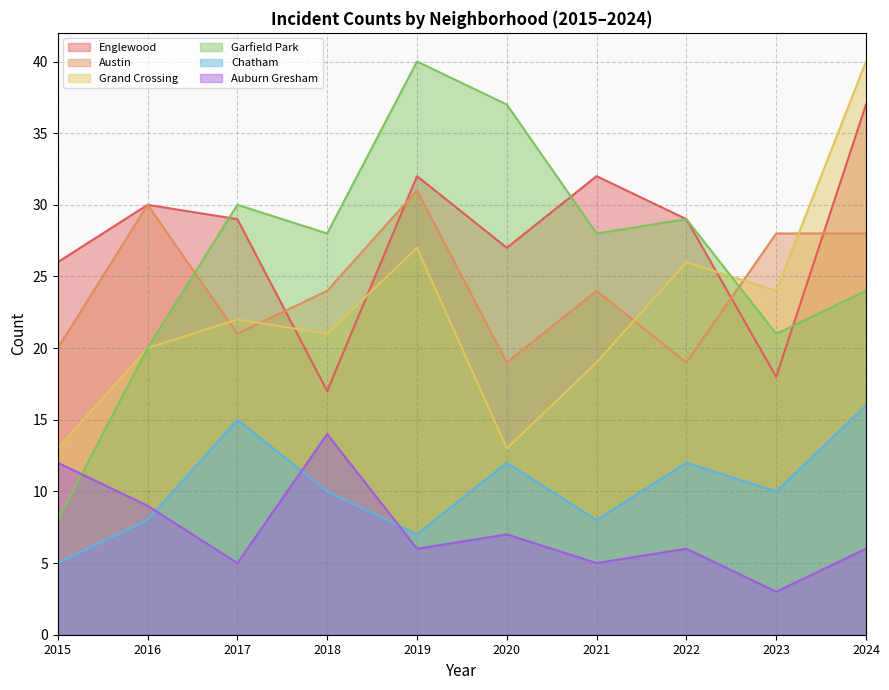

Reading left to right, extract all data points from this chart.

Englewood: 26	30	29	17	32	27	32	29	18	37
Austin: 20	30	21	24	31	19	24	19	28	28
Grand Crossing: 13	20	22	21	27	13	19	26	24	40
Garfield Park: 8	20	30	28	40	37	28	29	21	24
Chatham: 5	8	15	10	7	12	8	12	10	16
Auburn Gresham: 12	9	5	14	6	7	5	6	3	6